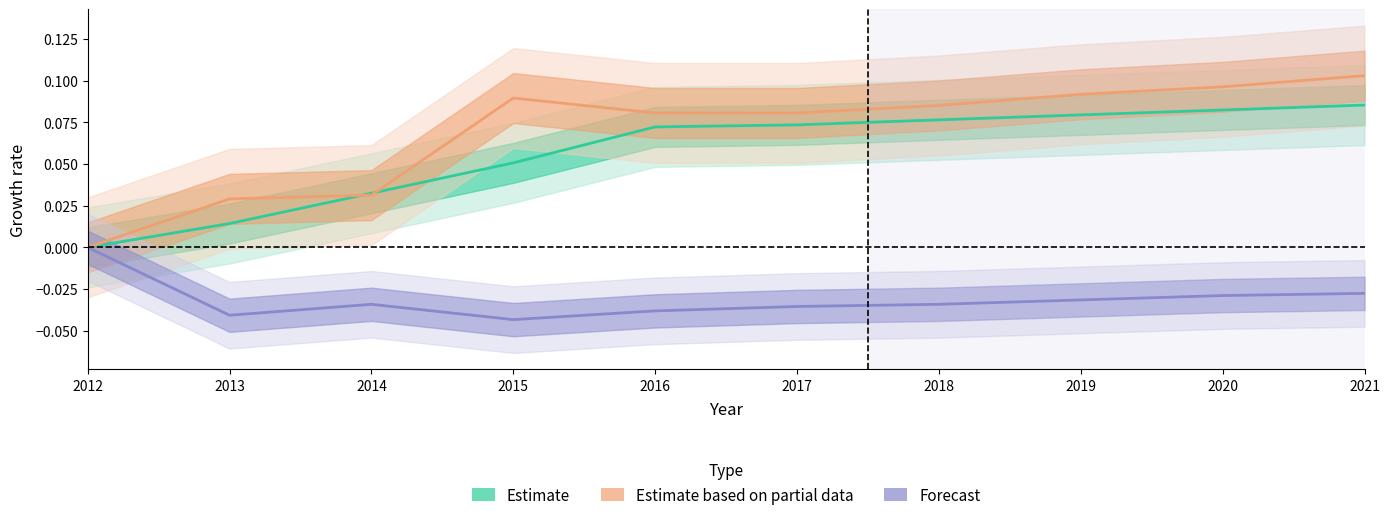

Which series has the widest spread of values?

Estimate based on partial data